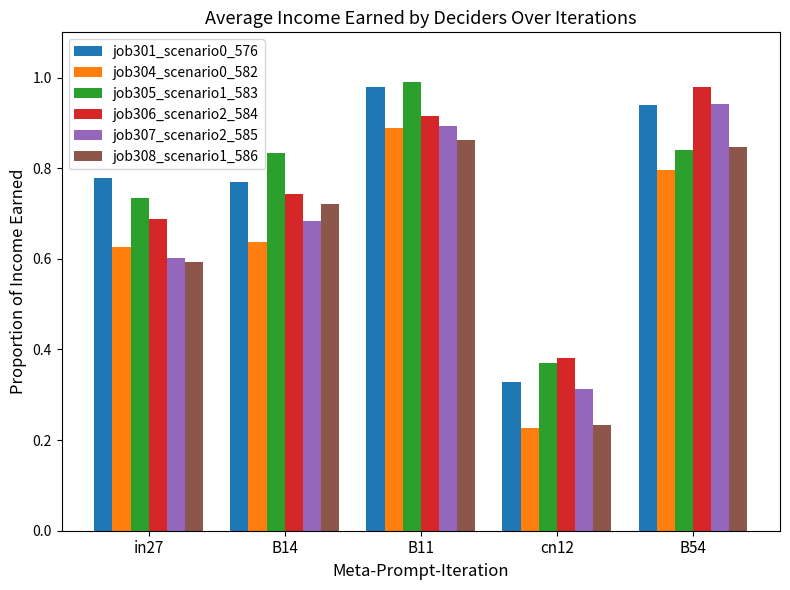

The job305_scenario1_583 series shows 1.0 at B11. True or false?

True